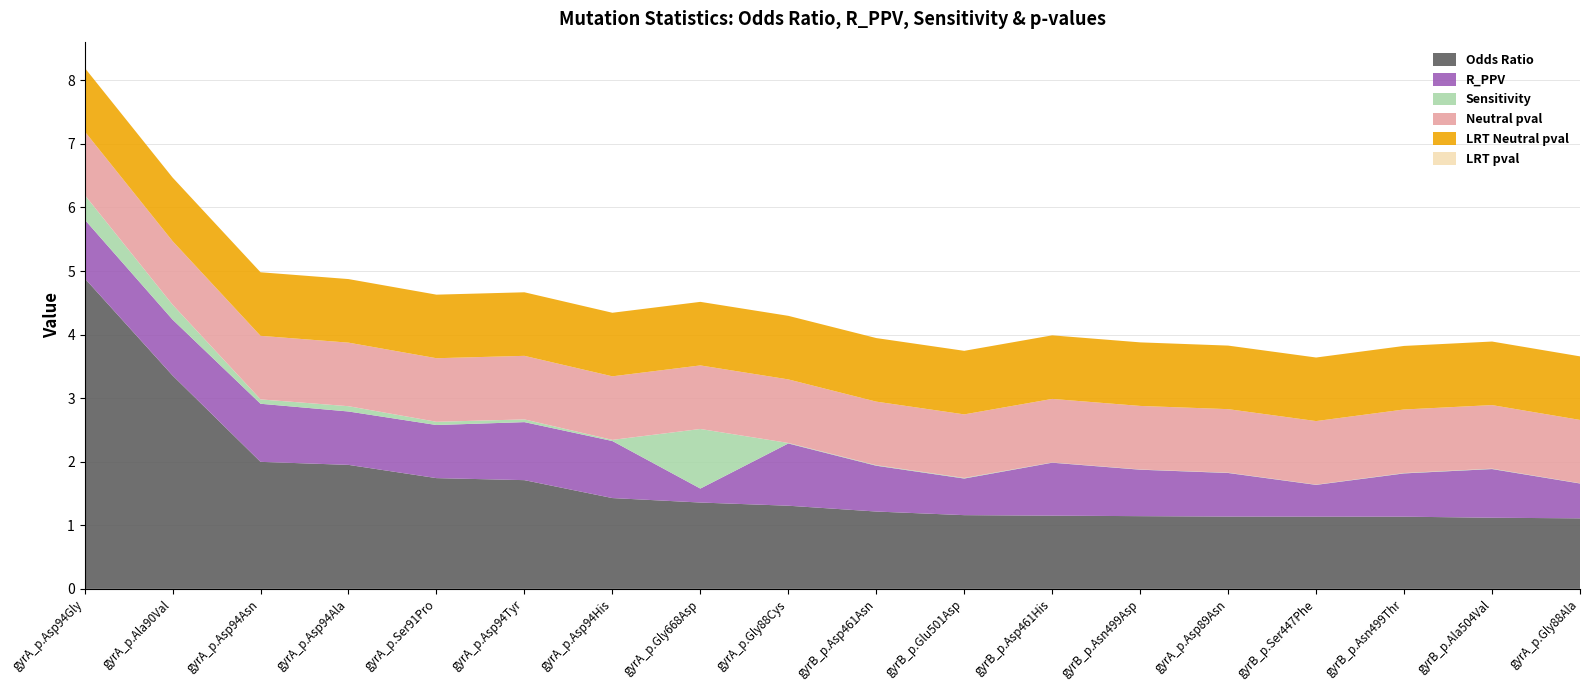

Reading left to right, what are all the values shown in this chart?

Odds_Ratio: gyrA_p.Asp94Gly=4.9	gyrA_p.Ala90Val=3.4	gyrA_p.Asp94Asn=2.0	gyrA_p.Asp94Ala=2.0	gyrA_p.Ser91Pro=1.7	gyrA_p.Asp94Tyr=1.7	gyrA_p.Asp94His=1.4	gyrA_p.Gly668Asp=1.4	gyrA_p.Gly88Cys=1.3	gyrB_p.Asp461Asn=1.2	gyrB_p.Glu501Asp=1.2	gyrB_p.Asp461His=1.2	gyrB_p.Asn499Asp=1.1	gyrA_p.Asp89Asn=1.1	gyrB_p.Ser447Phe=1.1	gyrB_p.Asn499Thr=1.1	gyrB_p.Ala504Val=1.1	gyrA_p.Gly88Ala=1.1
LRT_pval: gyrA_p.Asp94Gly=0.0	gyrA_p.Ala90Val=0.0	gyrA_p.Asp94Asn=0.0	gyrA_p.Asp94Ala=0.0	gyrA_p.Ser91Pro=0.0	gyrA_p.Asp94Tyr=0.0	gyrA_p.Asp94His=0.0	gyrA_p.Gly668Asp=0.0	gyrA_p.Gly88Cys=0.0	gyrB_p.Asp461Asn=0.0	gyrB_p.Glu501Asp=0.0	gyrB_p.Asp461His=0.0	gyrB_p.Asn499Asp=0.0	gyrA_p.Asp89Asn=0.0	gyrB_p.Ser447Phe=0.0	gyrB_p.Asn499Thr=0.0	gyrB_p.Ala504Val=0.0	gyrA_p.Gly88Ala=0.0
neutral_pval: gyrA_p.Asp94Gly=1.0	gyrA_p.Ala90Val=1.0	gyrA_p.Asp94Asn=1.0	gyrA_p.Asp94Ala=1.0	gyrA_p.Ser91Pro=1.0	gyrA_p.Asp94Tyr=1.0	gyrA_p.Asp94His=1.0	gyrA_p.Gly668Asp=1.0	gyrA_p.Gly88Cys=1.0	gyrB_p.Asp461Asn=1.0	gyrB_p.Glu501Asp=1.0	gyrB_p.Asp461His=1.0	gyrB_p.Asn499Asp=1.0	gyrA_p.Asp89Asn=1.0	gyrB_p.Ser447Phe=1.0	gyrB_p.Asn499Thr=1.0	gyrB_p.Ala504Val=1.0	gyrA_p.Gly88Ala=1.0
LRT_neutral_pval: gyrA_p.Asp94Gly=1.0	gyrA_p.Ala90Val=1.0	gyrA_p.Asp94Asn=1.0	gyrA_p.Asp94Ala=1.0	gyrA_p.Ser91Pro=1.0	gyrA_p.Asp94Tyr=1.0	gyrA_p.Asp94His=1.0	gyrA_p.Gly668Asp=1.0	gyrA_p.Gly88Cys=1.0	gyrB_p.Asp461Asn=1.0	gyrB_p.Glu501Asp=1.0	gyrB_p.Asp461His=1.0	gyrB_p.Asn499Asp=1.0	gyrA_p.Asp89Asn=1.0	gyrB_p.Ser447Phe=1.0	gyrB_p.Asn499Thr=1.0	gyrB_p.Ala504Val=1.0	gyrA_p.Gly88Ala=1.0
R_PPV: gyrA_p.Asp94Gly=0.9	gyrA_p.Ala90Val=0.9	gyrA_p.Asp94Asn=0.9	gyrA_p.Asp94Ala=0.8	gyrA_p.Ser91Pro=0.8	gyrA_p.Asp94Tyr=0.9	gyrA_p.Asp94His=0.9	gyrA_p.Gly668Asp=0.2	gyrA_p.Gly88Cys=1.0	gyrB_p.Asp461Asn=0.7	gyrB_p.Glu501Asp=0.6	gyrB_p.Asp461His=0.8	gyrB_p.Asn499Asp=0.7	gyrA_p.Asp89Asn=0.7	gyrB_p.Ser447Phe=0.5	gyrB_p.Asn499Thr=0.7	gyrB_p.Ala504Val=0.8	gyrA_p.Gly88Ala=0.5
Sens: gyrA_p.Asp94Gly=0.4	gyrA_p.Ala90Val=0.2	gyrA_p.Asp94Asn=0.1	gyrA_p.Asp94Ala=0.1	gyrA_p.Ser91Pro=0.1	gyrA_p.Asp94Tyr=0.0	gyrA_p.Asp94His=0.0	gyrA_p.Gly668Asp=0.9	gyrA_p.Gly88Cys=0.0	gyrB_p.Asp461Asn=0.0	gyrB_p.Glu501Asp=0.0	gyrB_p.Asp461His=0.0	gyrB_p.Asn499Asp=0.0	gyrA_p.Asp89Asn=0.0	gyrB_p.Ser447Phe=0.0	gyrB_p.Asn499Thr=0.0	gyrB_p.Ala504Val=0.0	gyrA_p.Gly88Ala=0.0